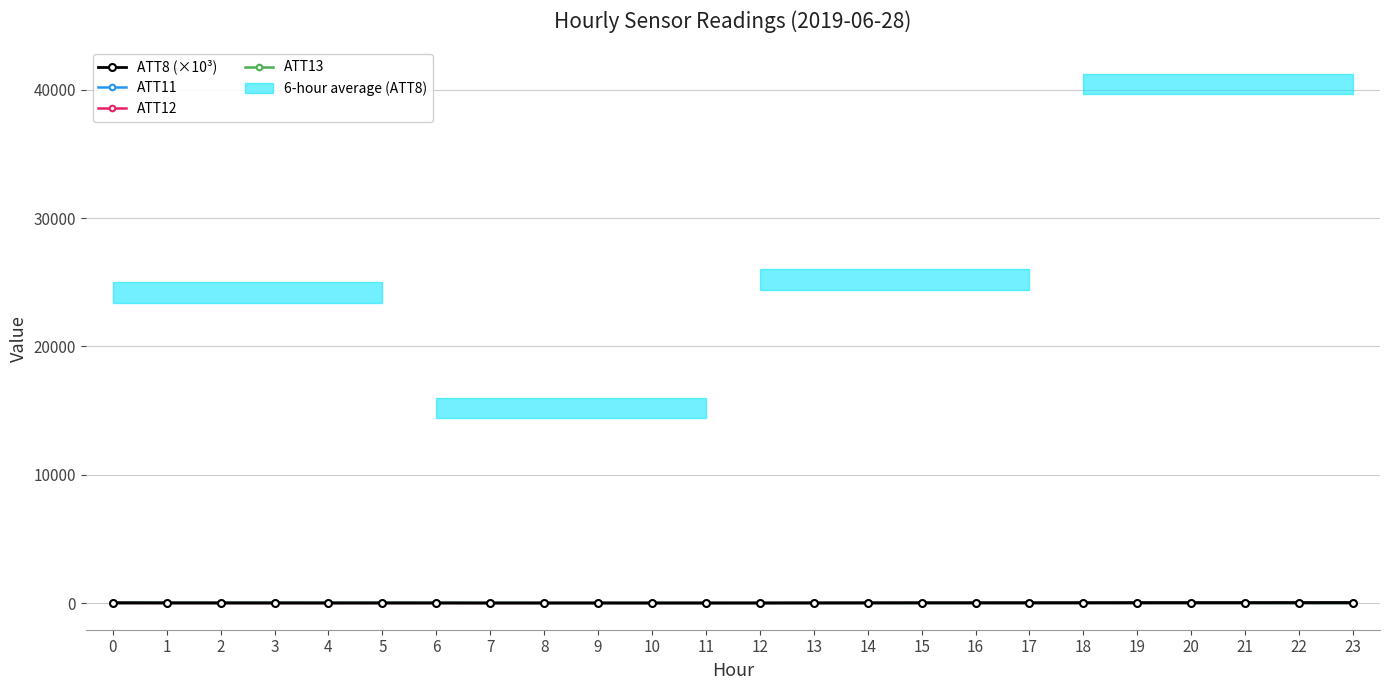

What is the difference between the maximum and minimum values in the ATT12 series?

15.4